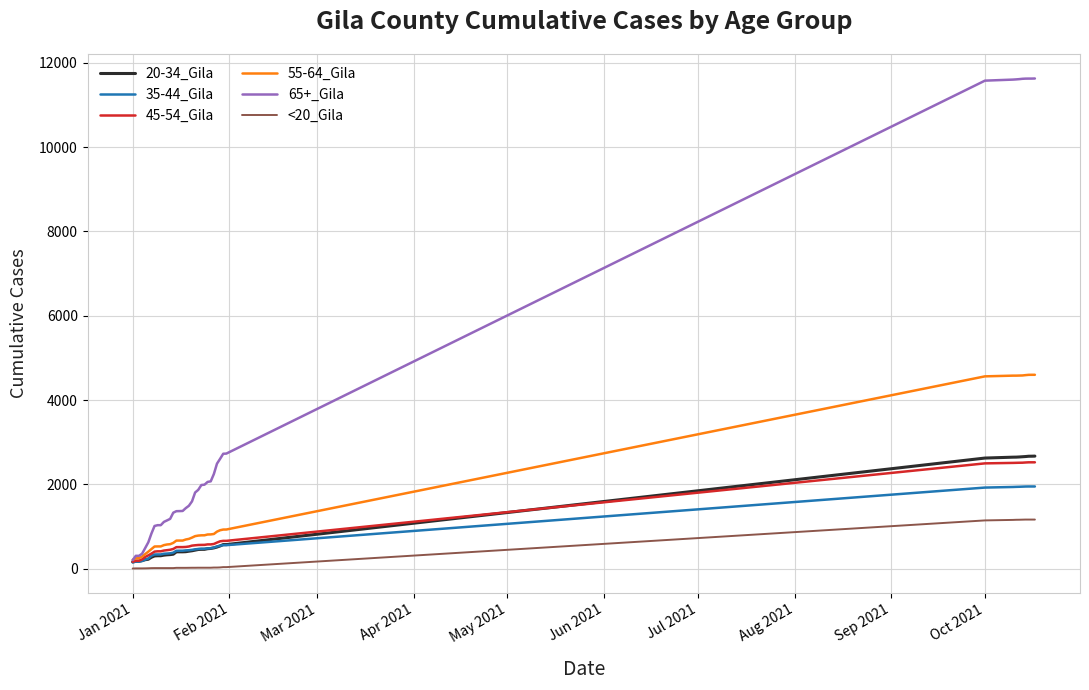

Does the chart have visible grid lines?

Yes